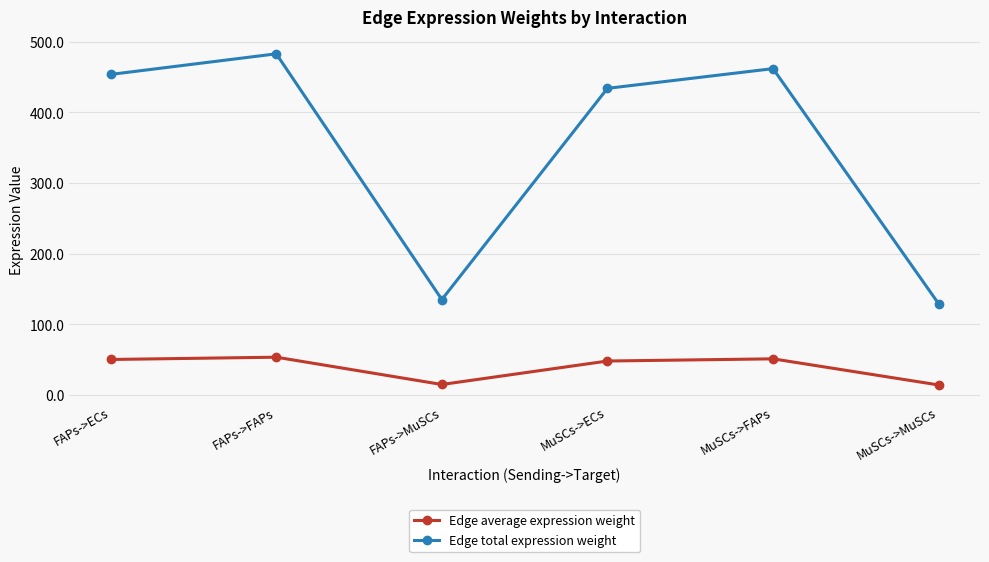

True or false: Edge average expression weight and Edge total expression weight cross at least once.

False